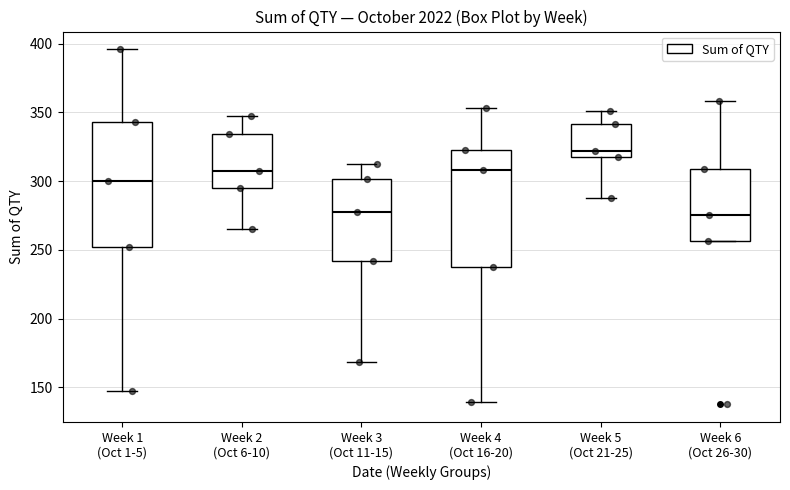

Which box's median line is the highest?

Week 5 (Oct 21-25)